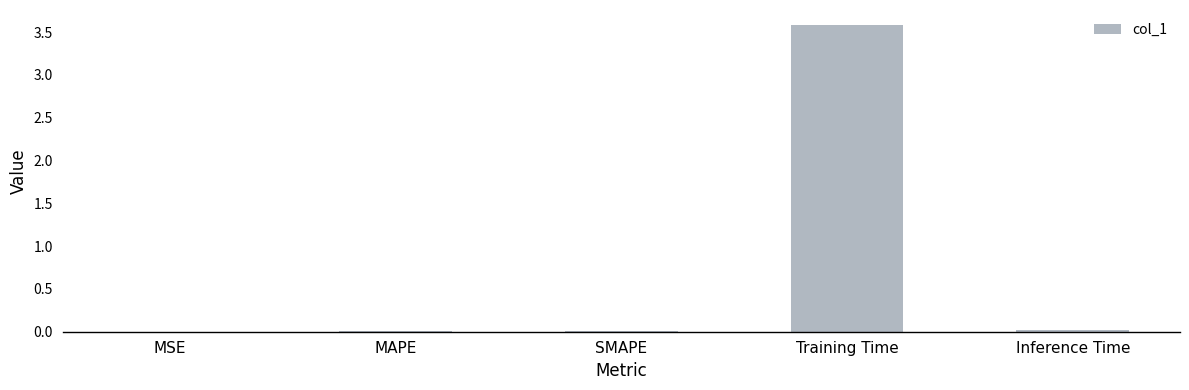

The value at Training Time is 3.6. True or false?

True